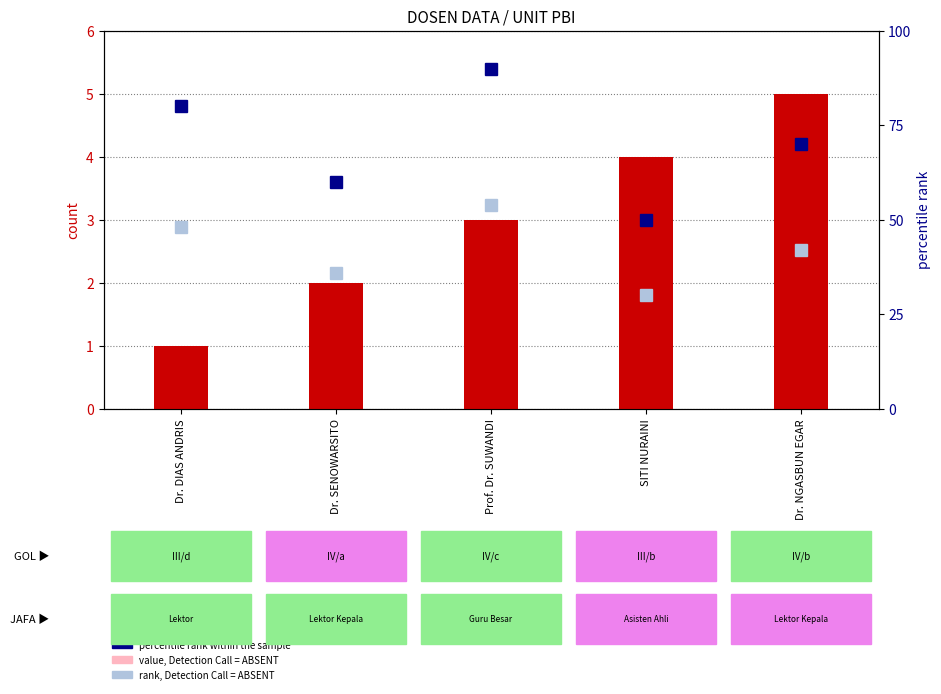

Which series has the largest total across all categories?

percentile rank within the sample